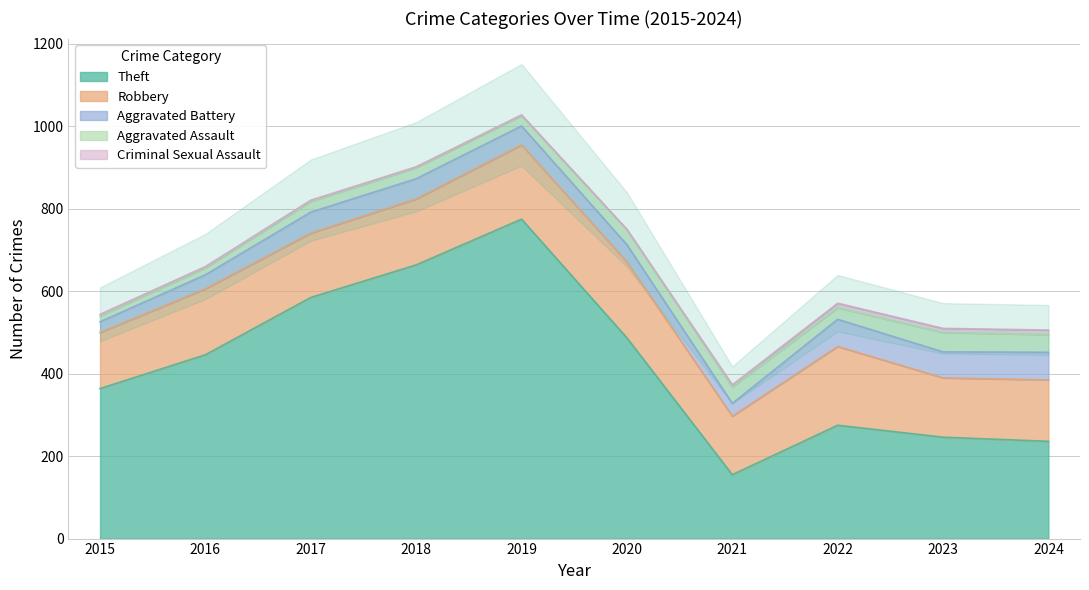

Rank the series by their maximum value, from highest to lowest.

Theft, Robbery, Aggravated Battery, Aggravated Assault, Criminal Sexual Assault